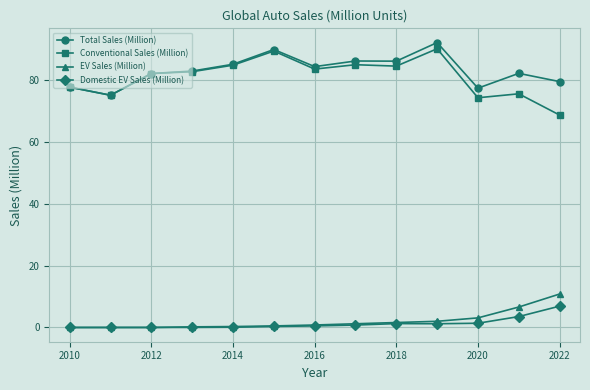

True or false: Total Sales (Million) has more than 1 interior local peaks.

True